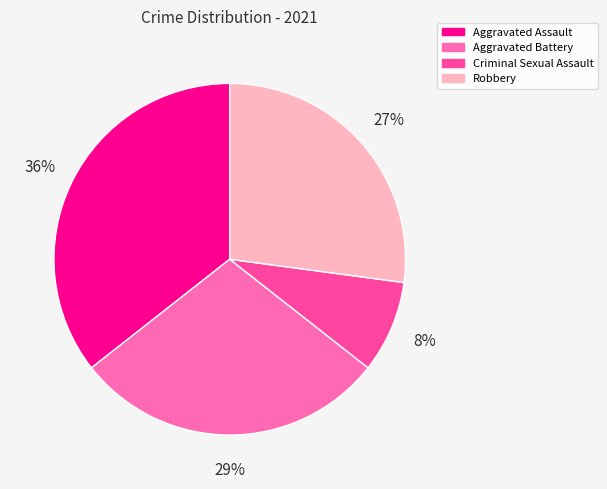

Rank the categories by value from highest to lowest.

Aggravated Assault, Aggravated Battery, Robbery, Criminal Sexual Assault